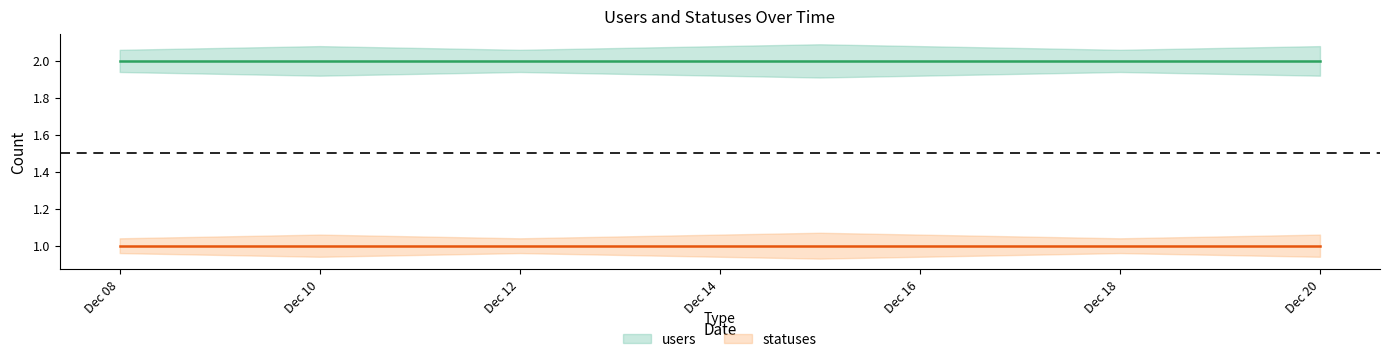

What is the total value across all series at 2022-12-08?

3